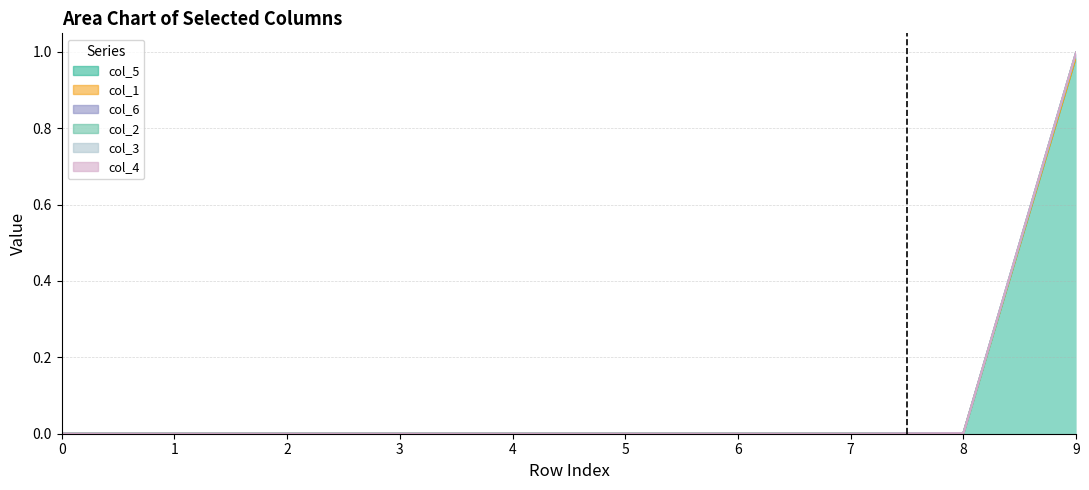

Reading left to right, what are all the values shown in this chart?

col_5: 0.0	0.0	0.0	0.0	0.0	0.0	0.0	0.0	0.0	1.0
col_1: 0.0	0.0	0.0	0.0	0.0	0.0	0.0	0.0	0.0	0.0
col_6: 0.0	0.0	0.0	0.0	0.0	0.0	0.0	0.0	0.0	0.0
col_2: 0.0	0.0	0.0	0.0	0.0	0.0	0.0	0.0	0.0	0.0
col_3: 0.0	0.0	0.0	0.0	0.0	0.0	0.0	0.0	0.0	0.0
col_4: 0.0	0.0	0.0	0.0	0.0	0.0	0.0	0.0	0.0	0.0